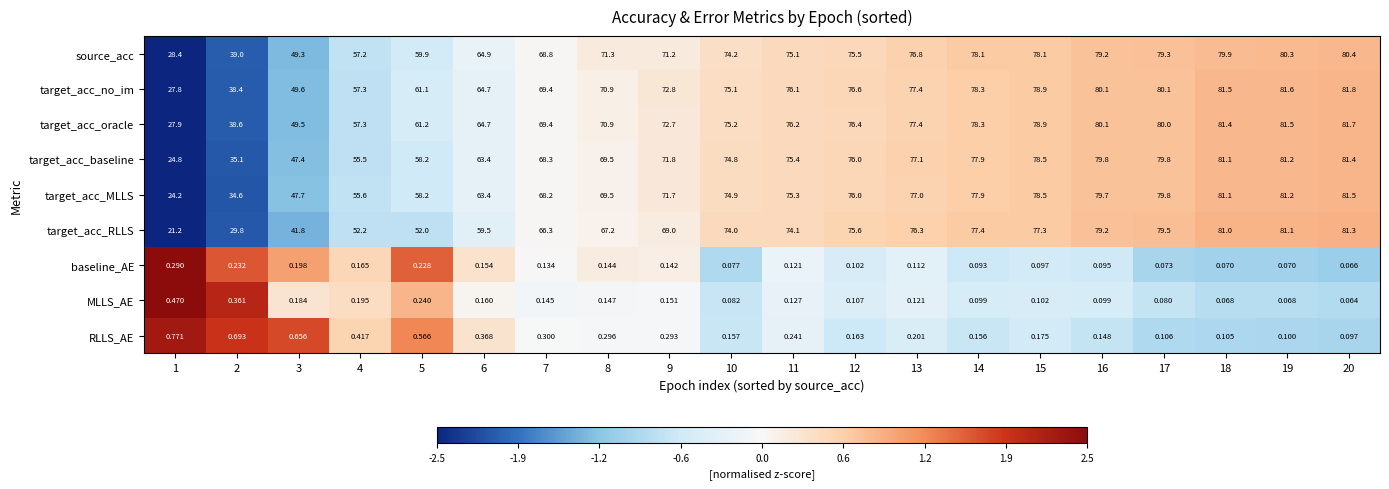

Which series has the largest range (max minus min)?

target_acc_RLLS